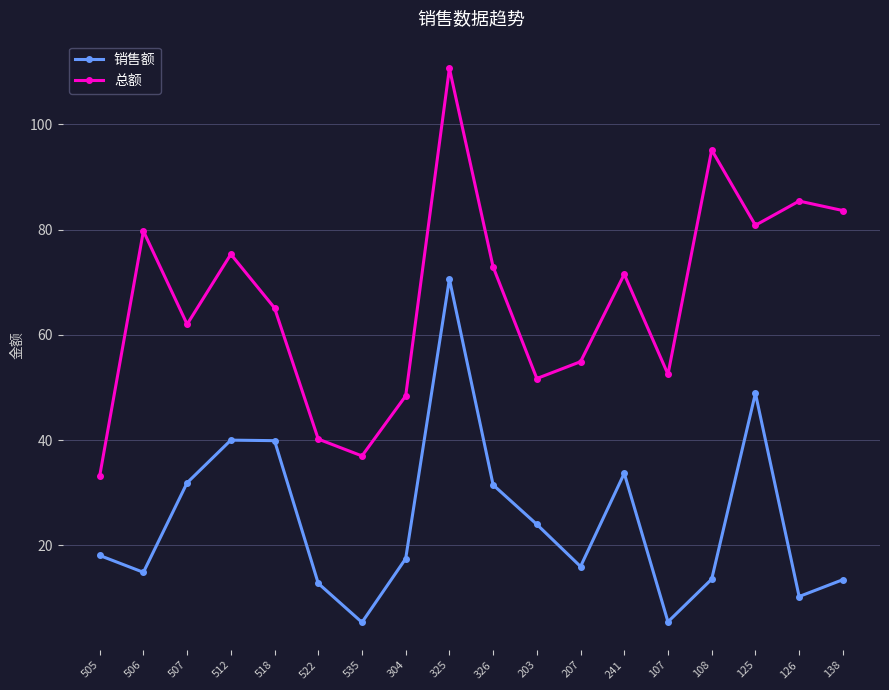

How many lines are shown in the chart?

2